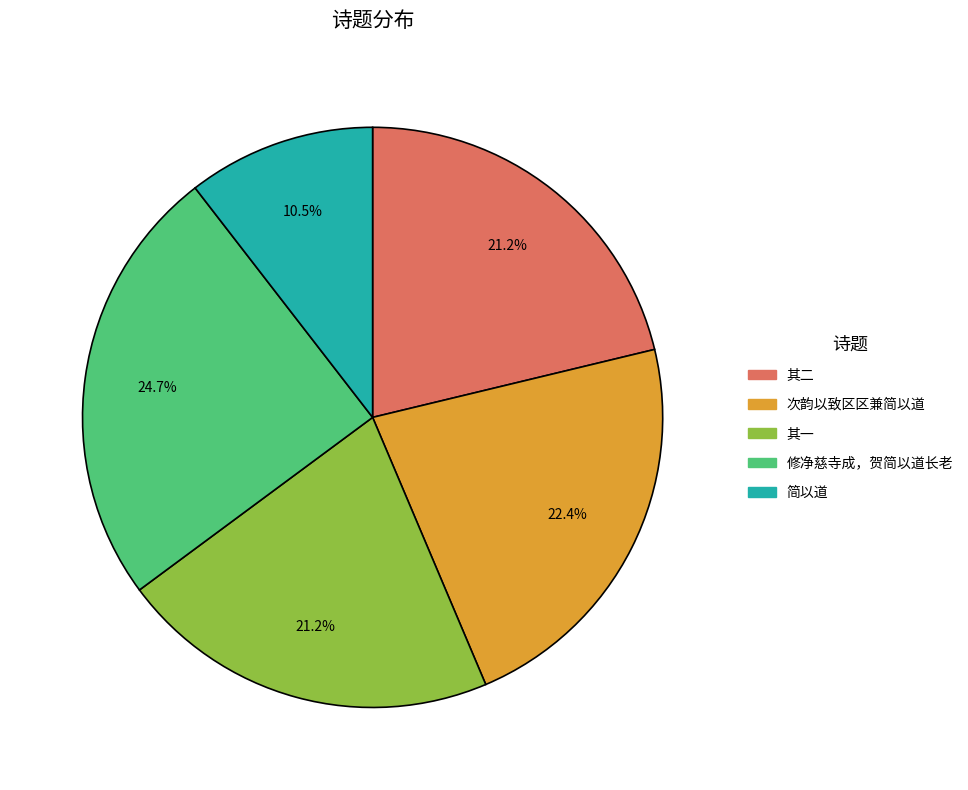

How many segments does this pie chart have?

5